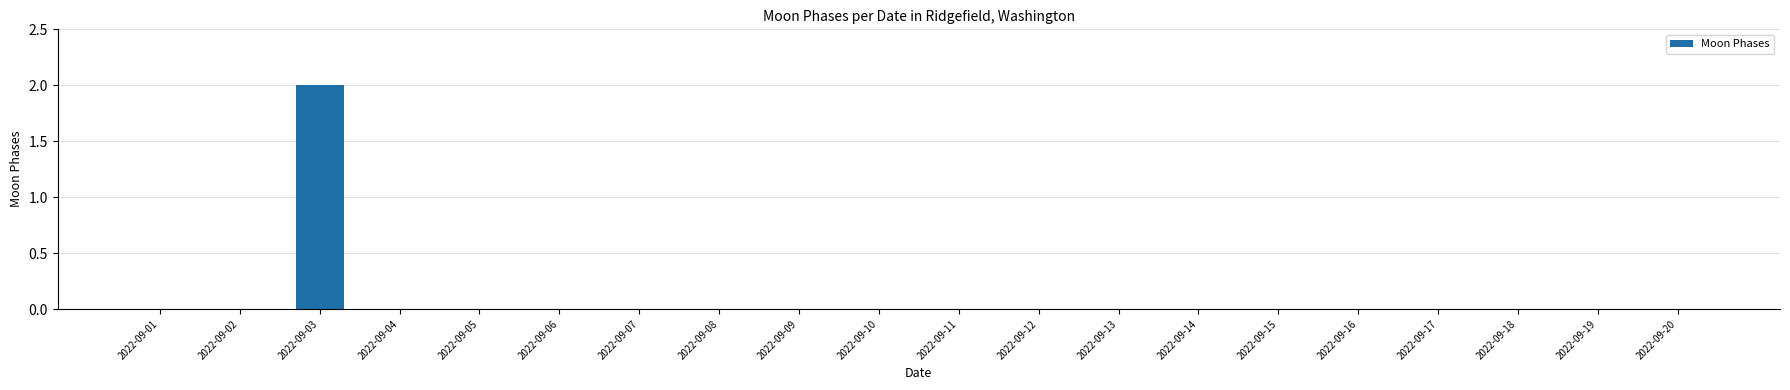

The value at 2022-09-12 is 0. True or false?

True